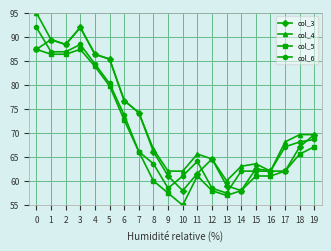

At which category does col_3 reach its first local valley?

2